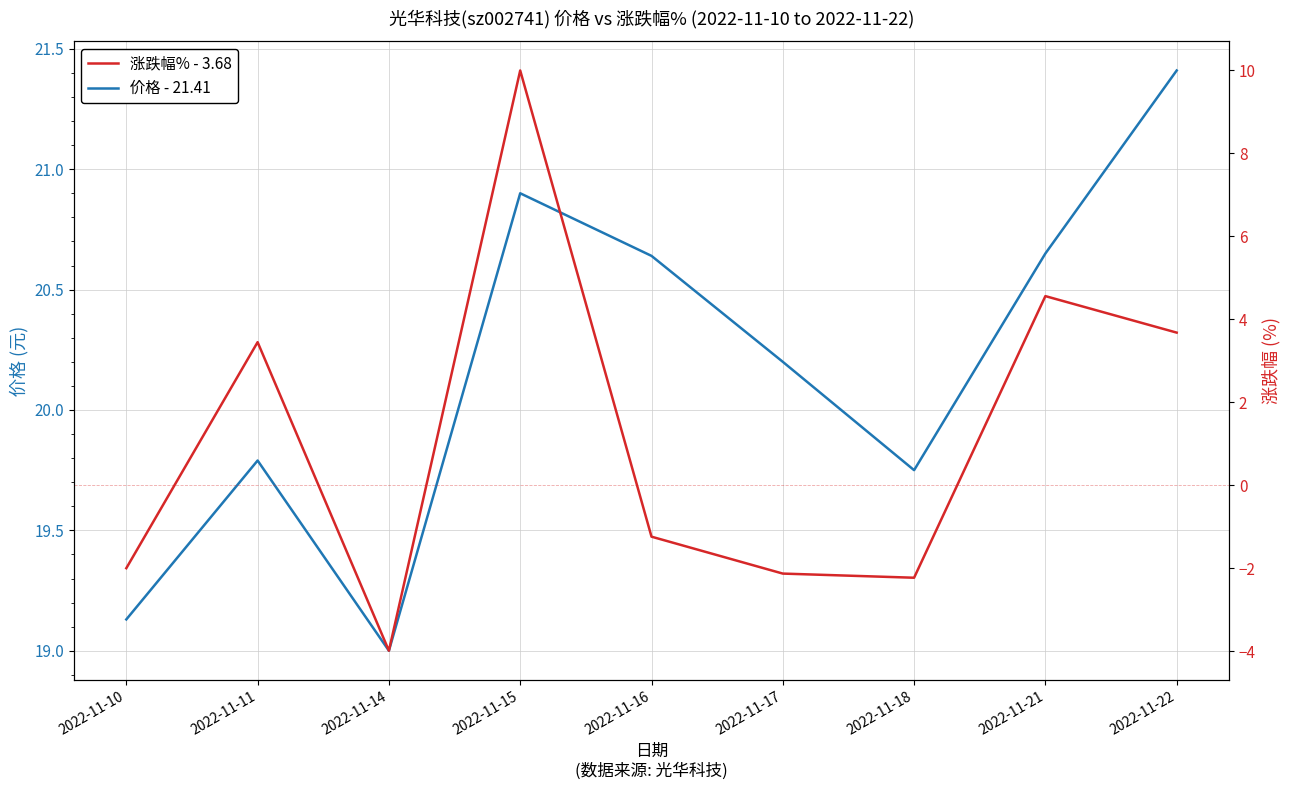

List the series in order of their peak value, highest first.

价格 - 21.41, 涨跌幅% - 3.68